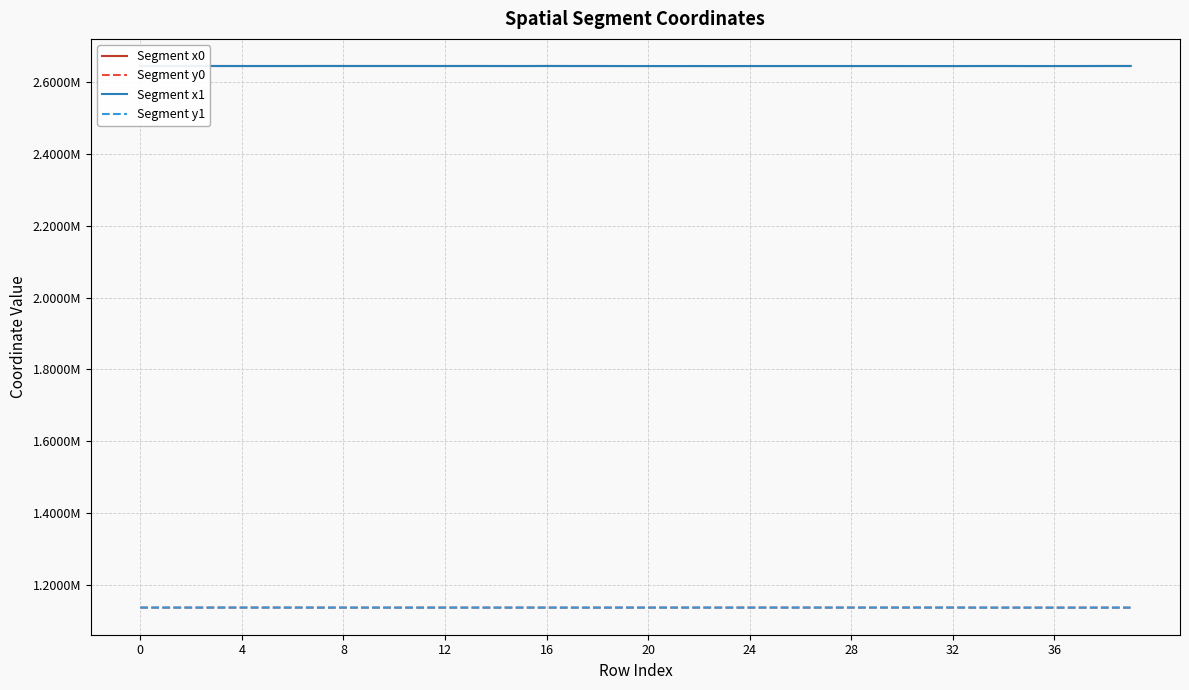

What is the average value of the Segment y0 series?

1136194.1